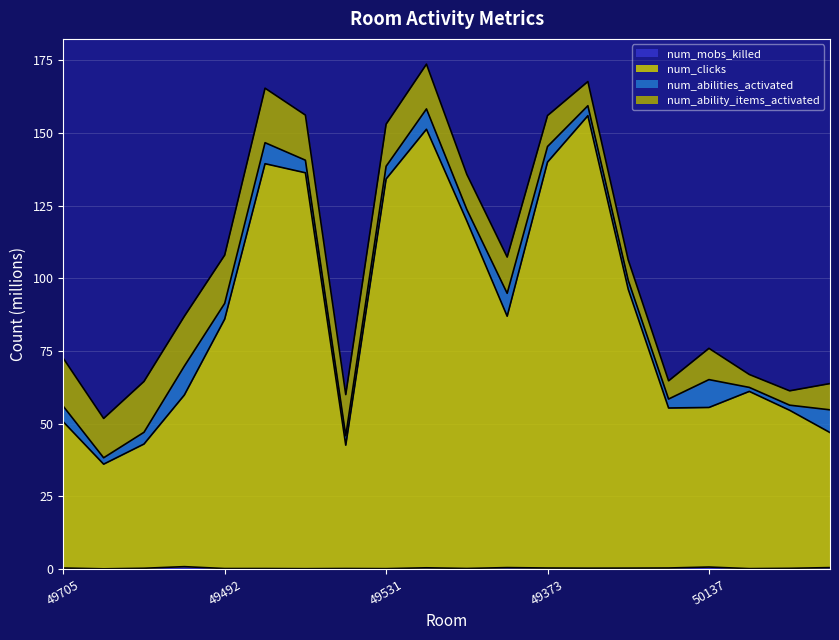

List the labels in order of num_mobs_killed value, largest first.

49470, 50137, 49992, 50110, 49372, 49777, 49373, 49705, 49678, 49500, 49645, 49589, 49556, 49666, 49481, 49492, 49573, 49531, 49514, 49659